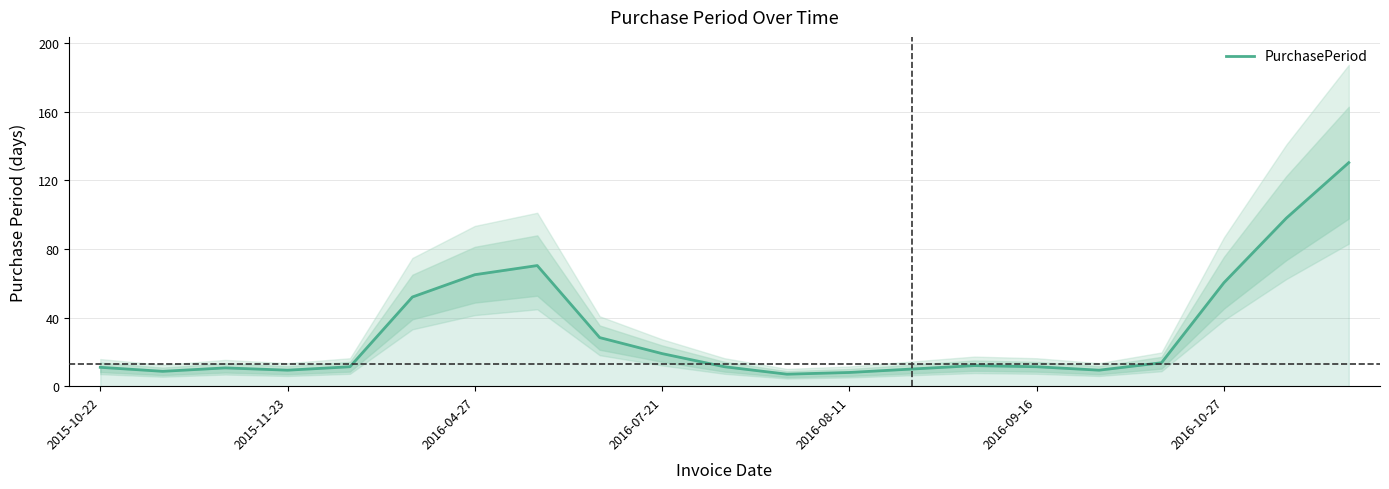

What position from the right is 2016-09-16?

6